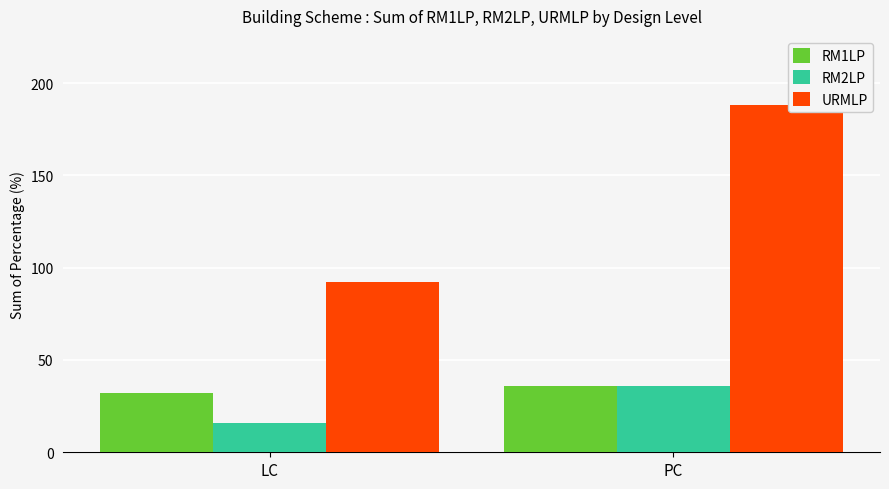

At which label is URMLP closest to 140?

LC